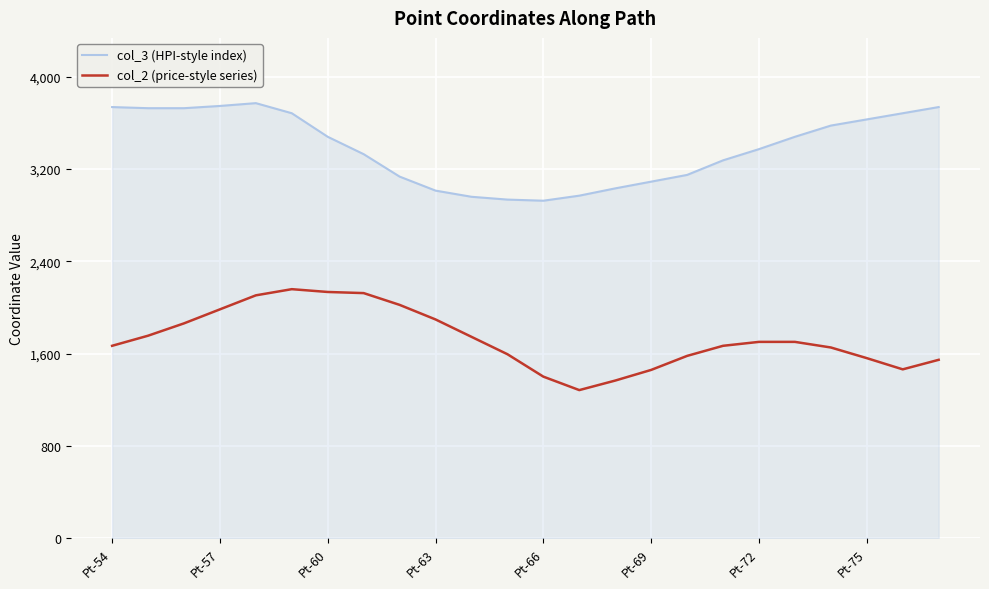

Rank the series by their average value, from lowest to highest.

col_2 (price-style series), col_3 (HPI-style index)